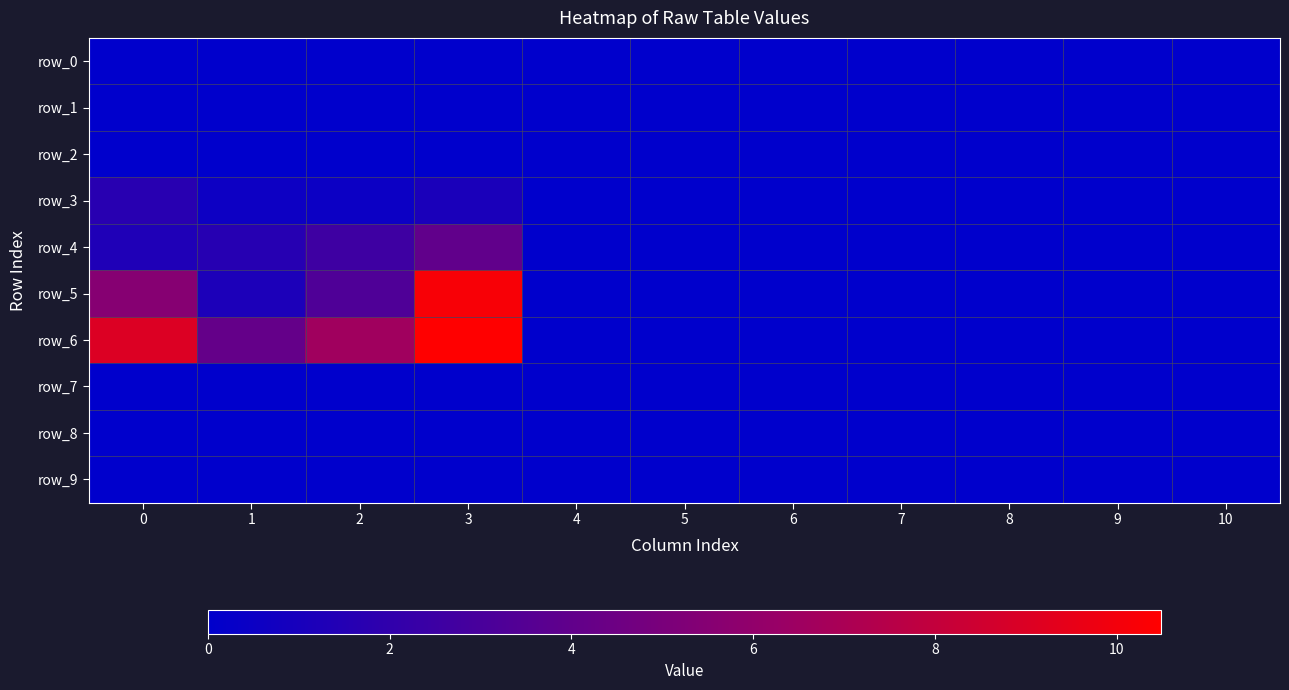

Rank the series at 0 from highest to lowest value.

row_6, row_5, row_3, row_4, row_0, row_1, row_2, row_7, row_8, row_9